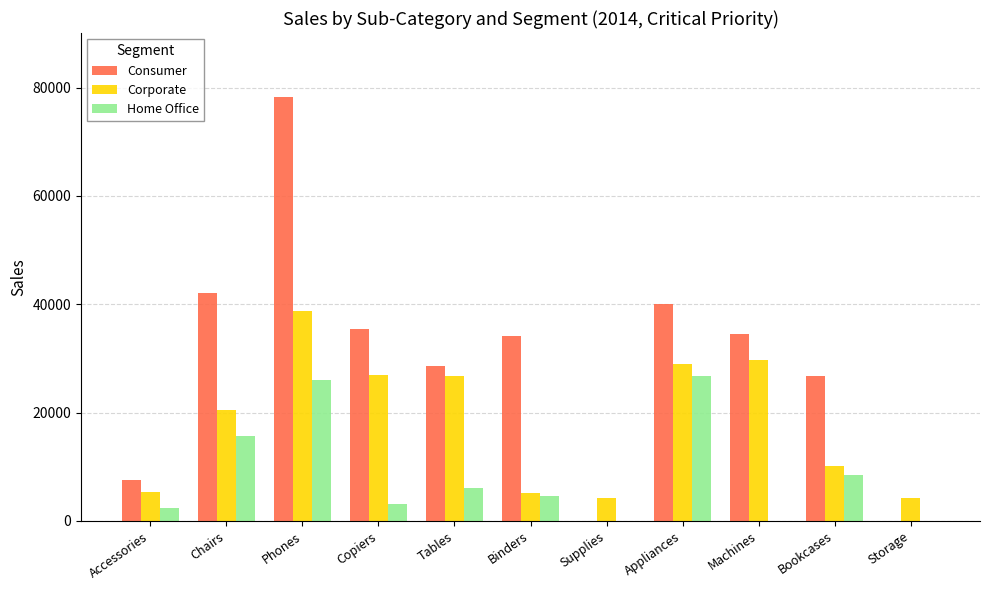

True or false: Consumer has a value of 34192.0 at Binders.

True